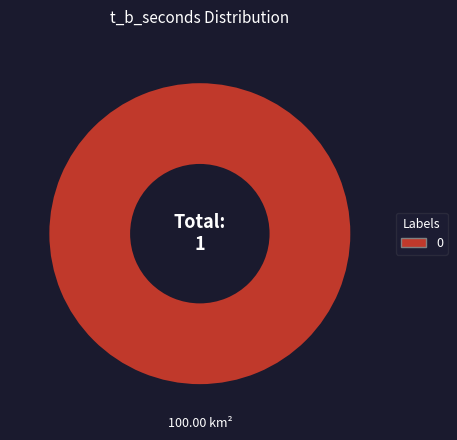

Does any single category account for the majority?

Yes